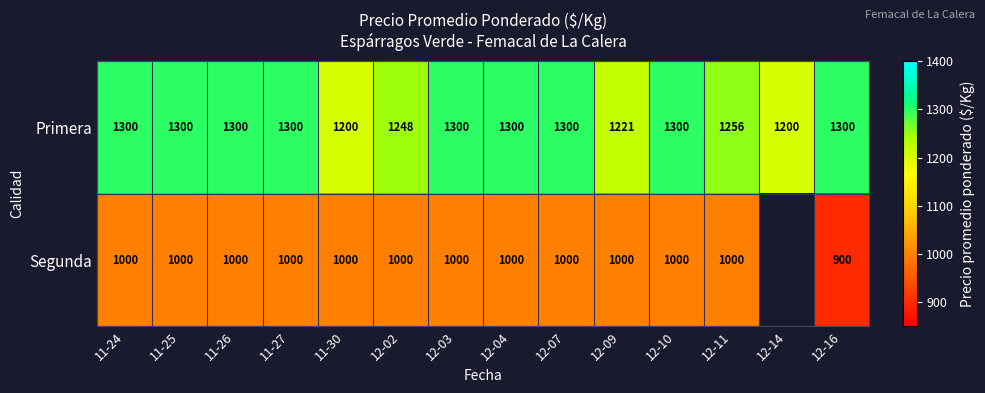

The Segunda series shows 538 at 12-09. True or false?

False